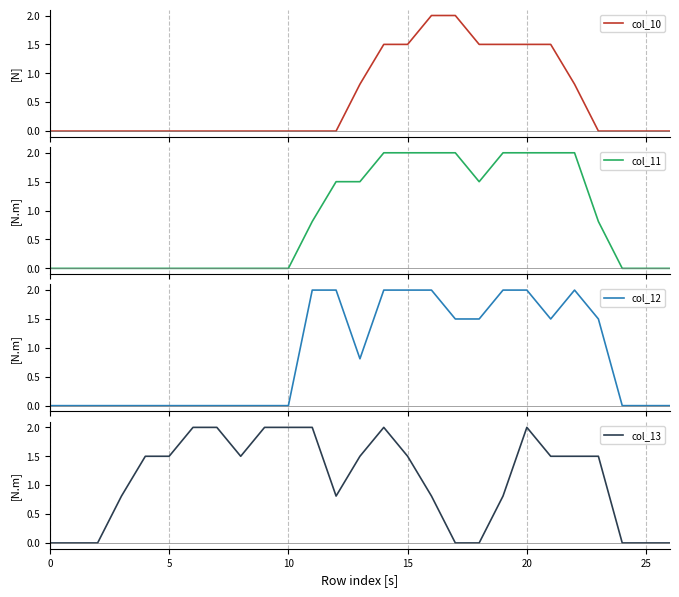

Which series has the largest total across all categories?

col_13